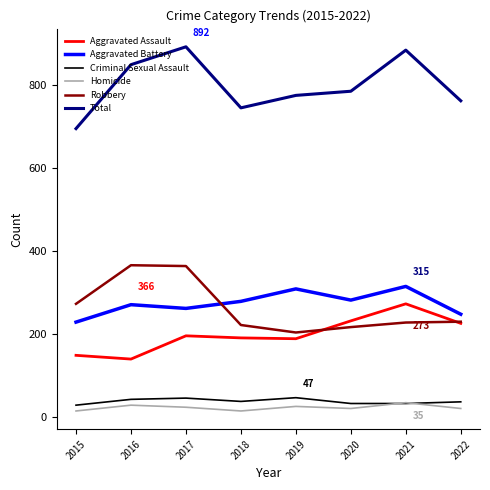

True or false: Aggravated Battery has more than 1 points higher than both neighbors.

True